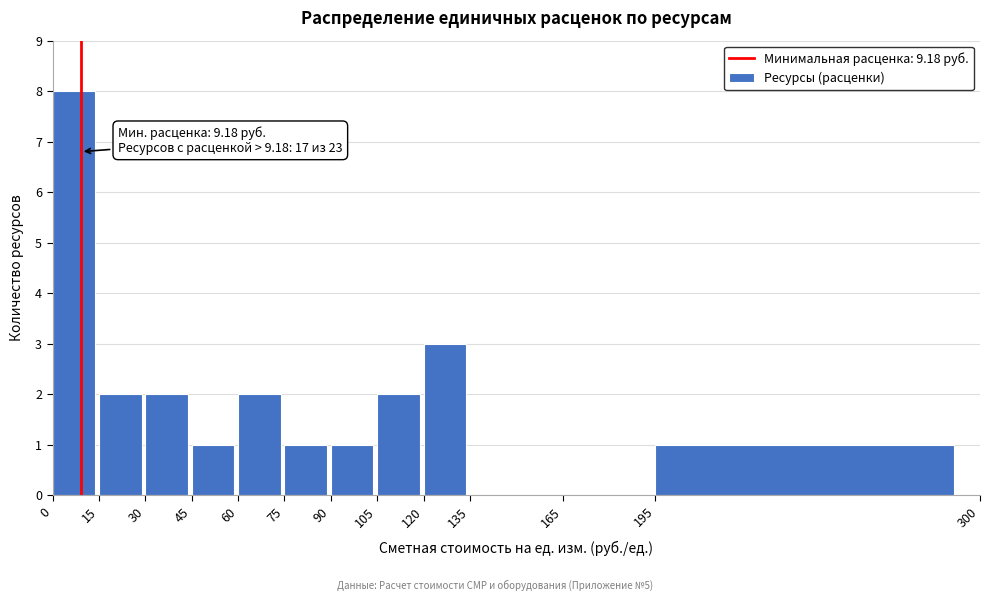

Which range on the x-axis has the tallest bar?

0 to 15